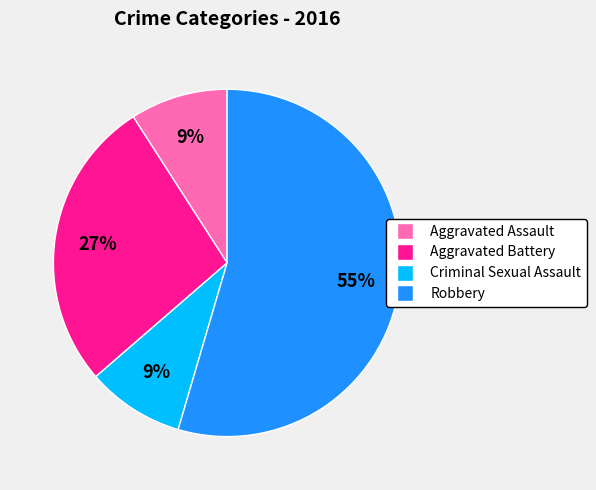

Between Criminal Sexual Assault and Robbery, which is larger?

Robbery